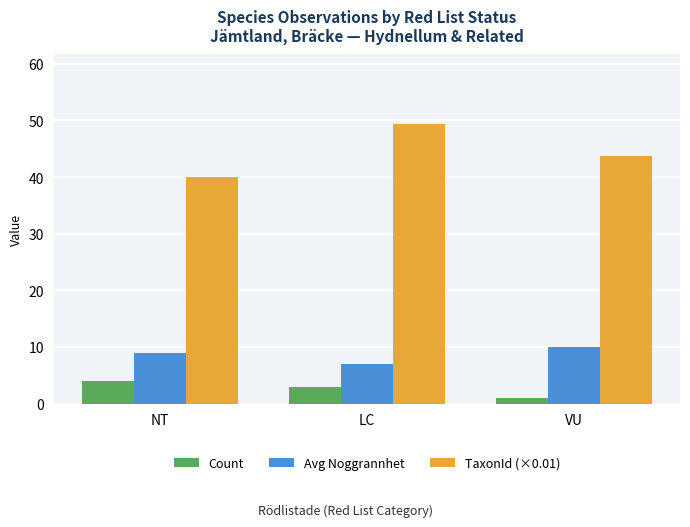

Rank the categories by Avg Noggrannhet value from lowest to highest.

LC, NT, VU